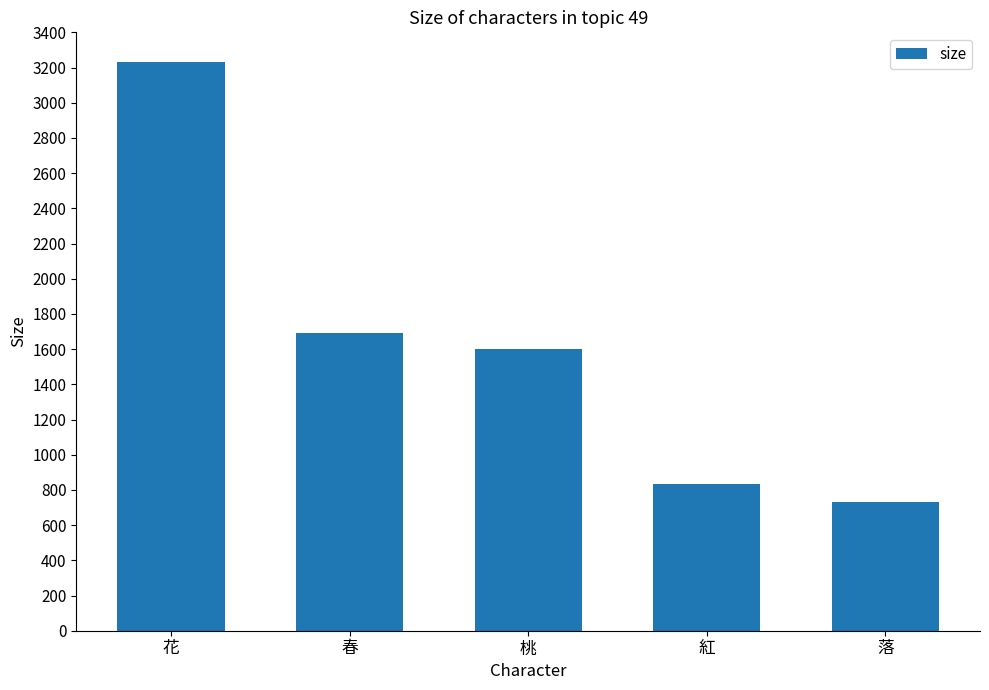

What is the ratio of the value at 春 to the value at 桃?

1.1